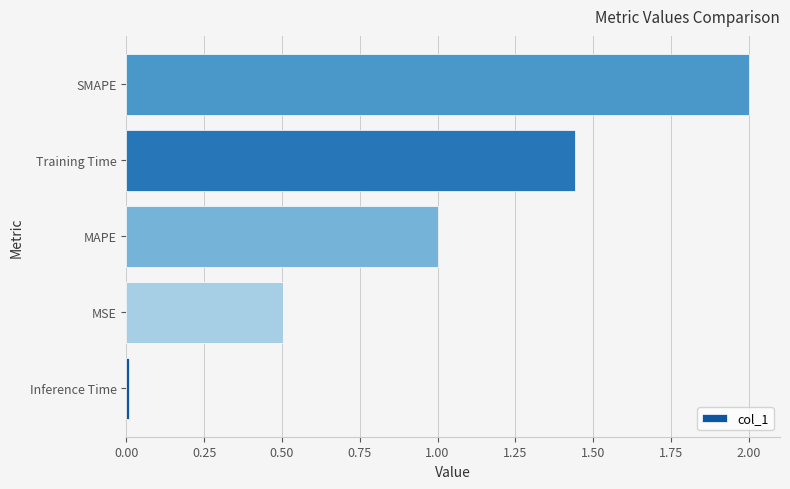

True or false: the data shows 0.7 at MSE.

False